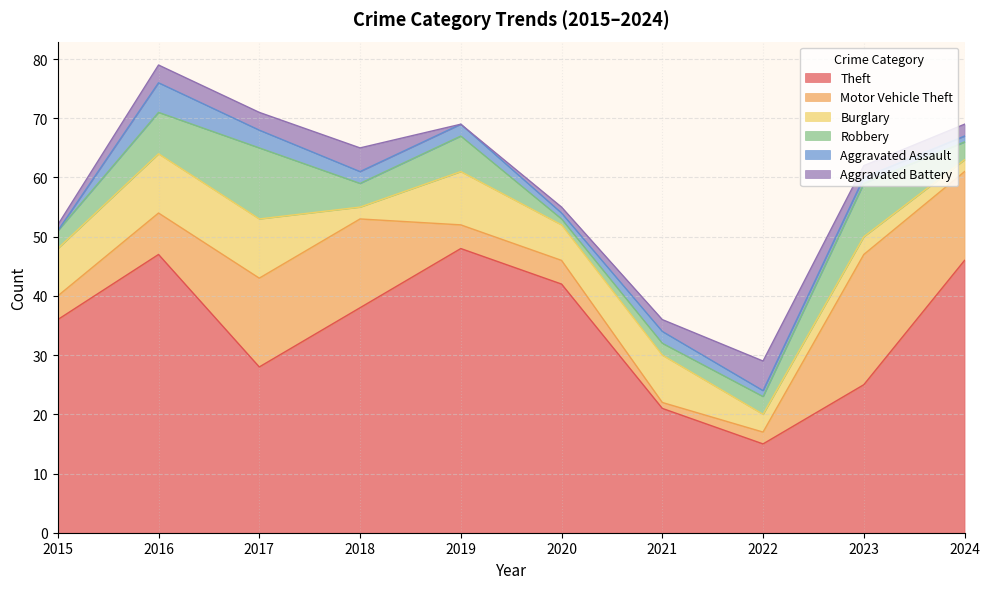

Where is Theft nearest to the value 31?

2017